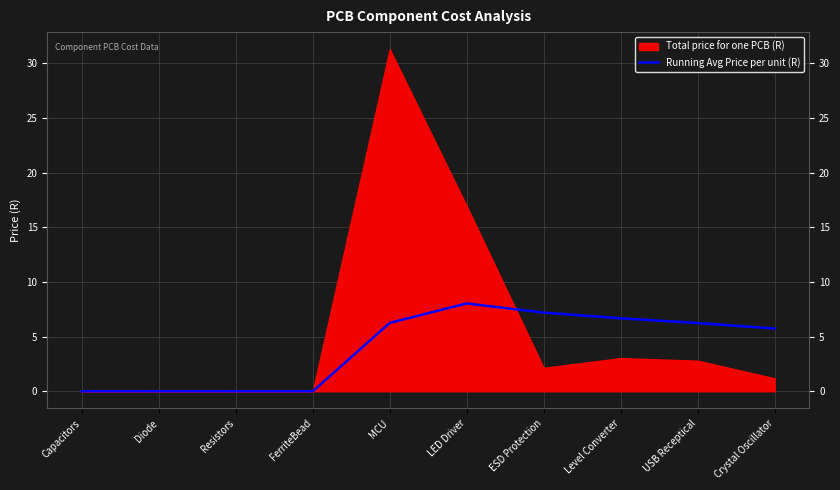

How many lines are shown in the chart?

1